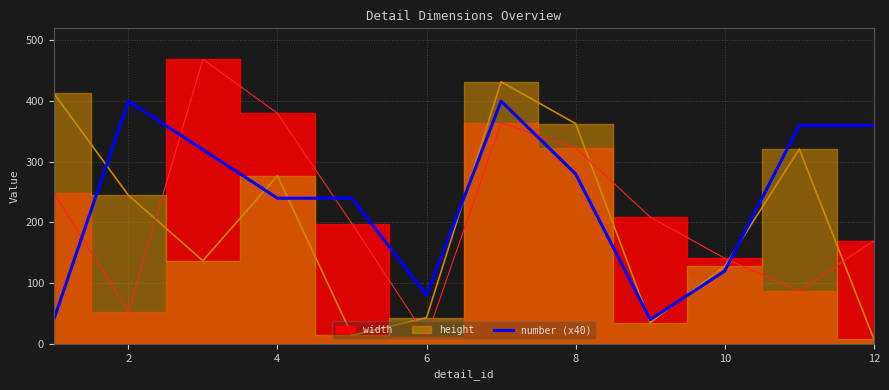

The value of number (x40) at 6 is 80. True or false?

True